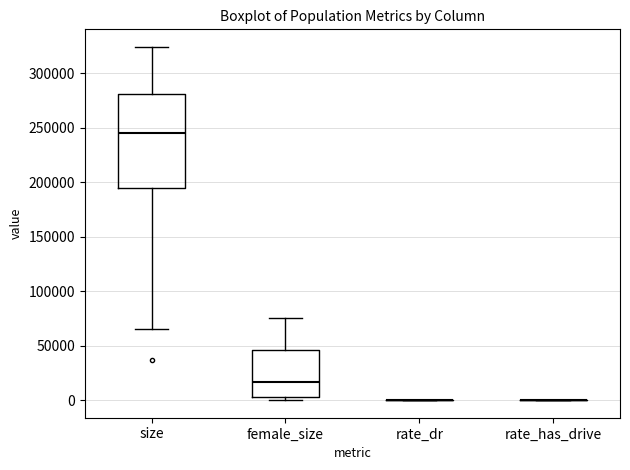

Reading left to right, read every box against the y-axis: the position of its median line, the range the box covers, and the ends of its whiskers. The values are not printed on the chart, so give them approximately, as read against the axis.

size: median 245000, box 195000 to 280000, whiskers 65000 to 325000
female_size: median 15000, box 5000 to 45000, whiskers 0 to 75000
rate_dr: box collapsed to a line at 0, whiskers 0 to 0
rate_has_drive: box collapsed to a line at 0, whiskers 0 to 0